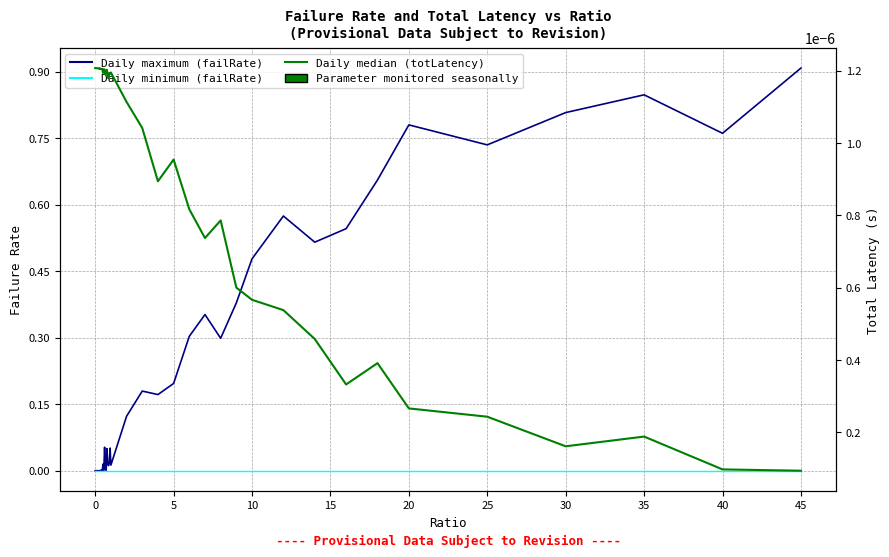

In Daily minimum (totLatency), how many points are lower than both neighbors (excluding endpoints)?

11